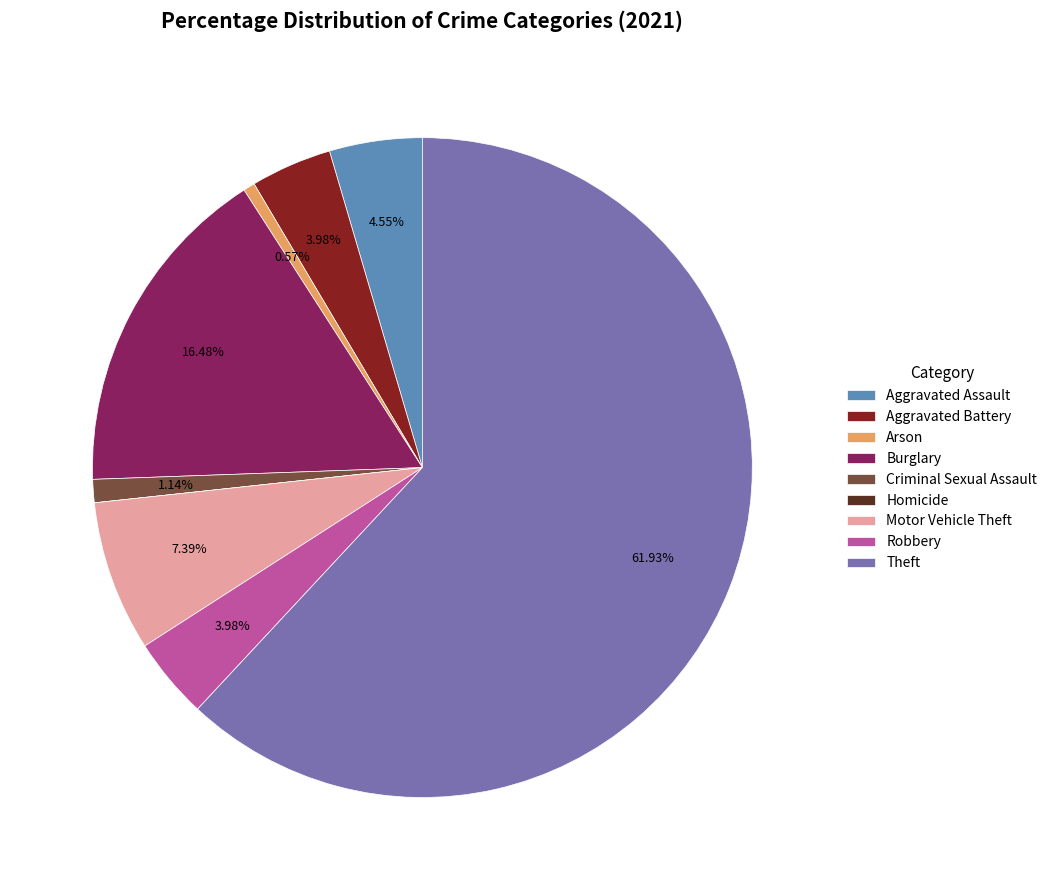

Which has a higher value, Aggravated Battery or Burglary?

Burglary